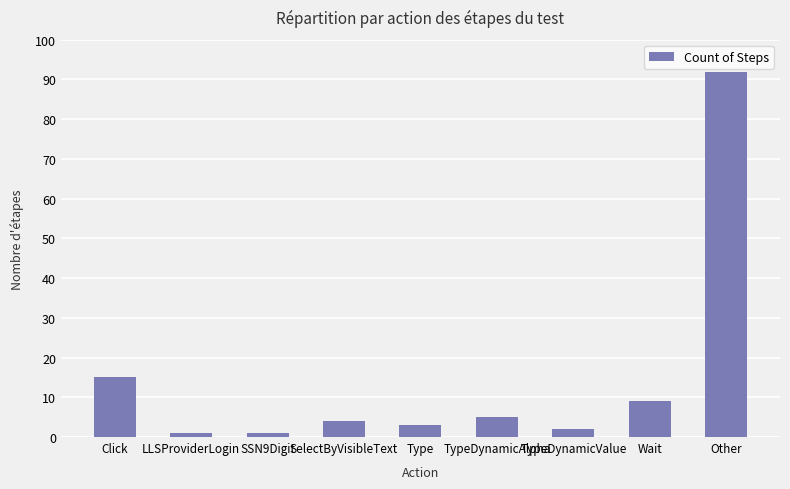

What is the difference between the second highest and minimum values?

14